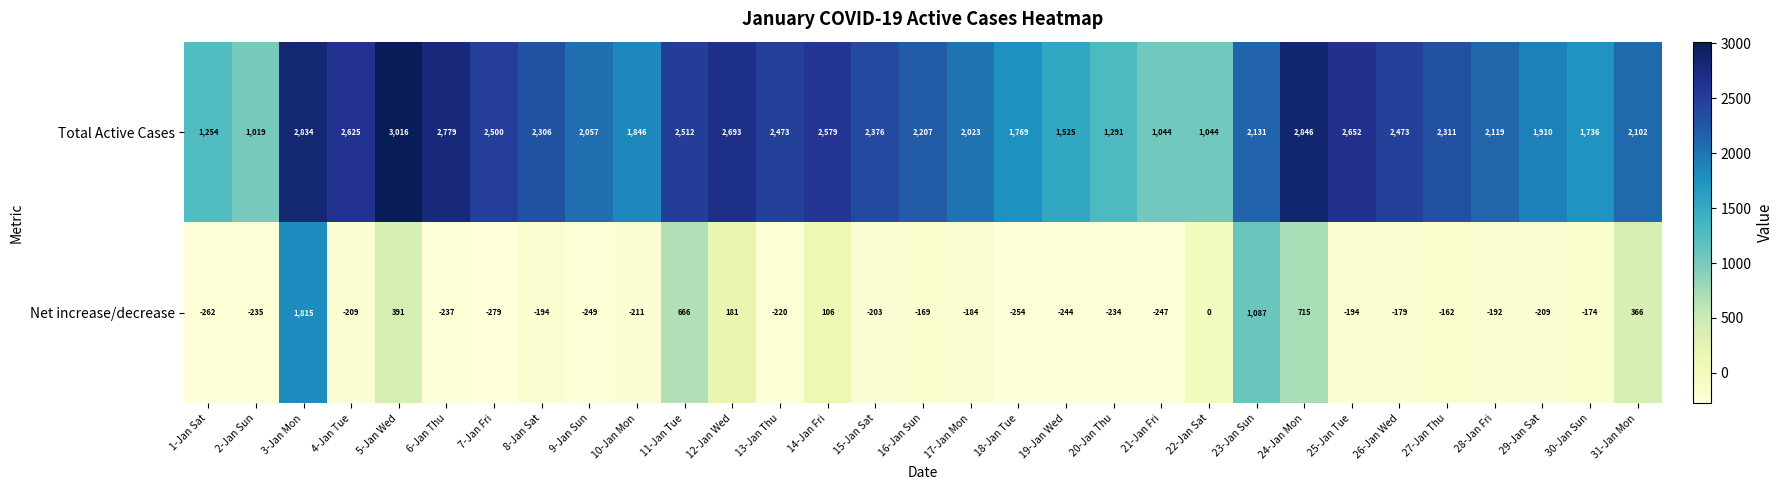

What is the difference between the maximum and minimum values in the Total Active Cases series?

1997